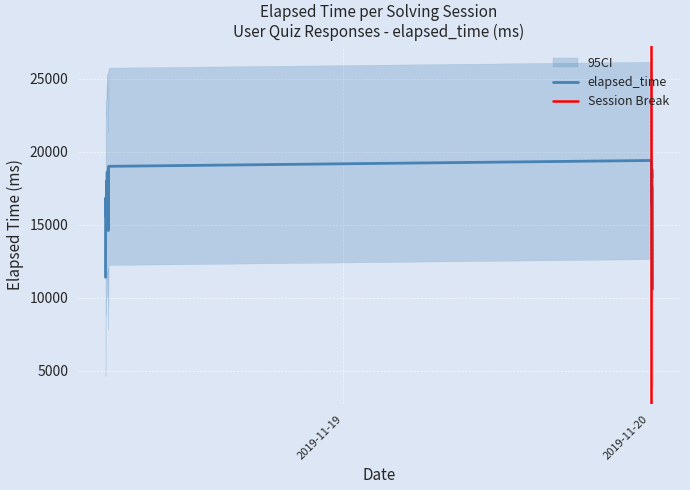

Count the number of data series in this chart.

1